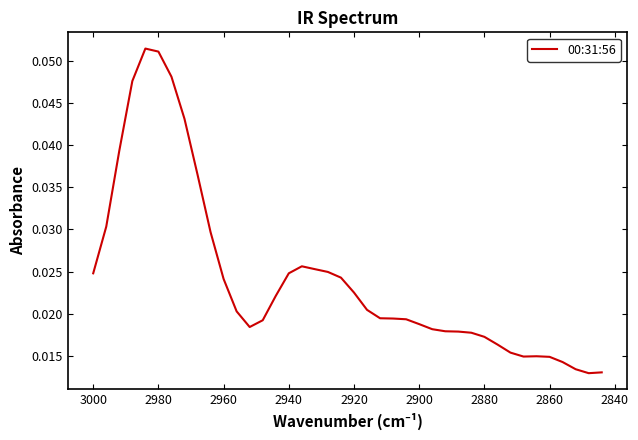

Is this an area chart (filled region under the line)?

No